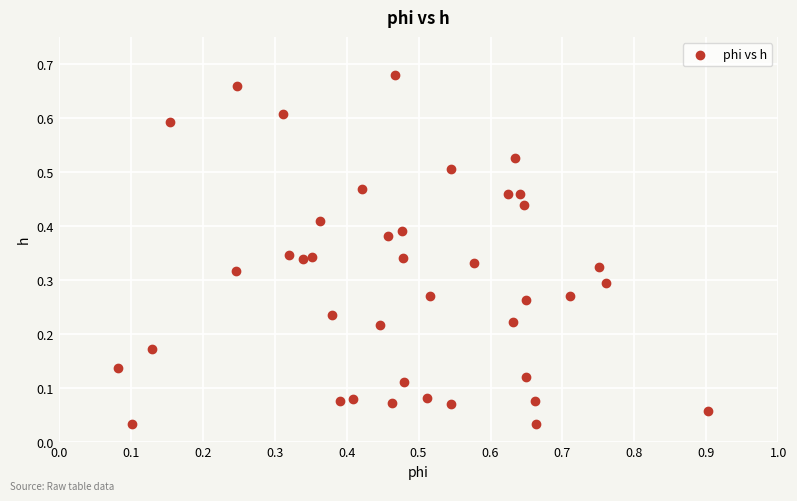

What is the range of X values (max minus min)?

0.8